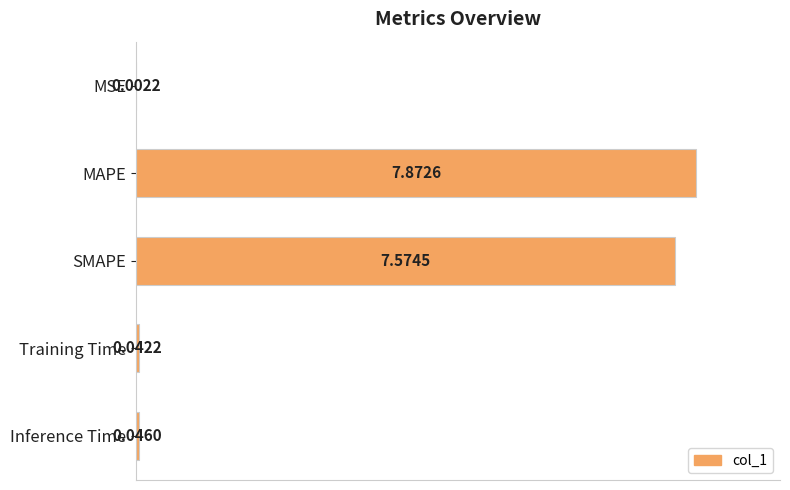

What is the sum of the values at SMAPE and Inference Time?

96.8